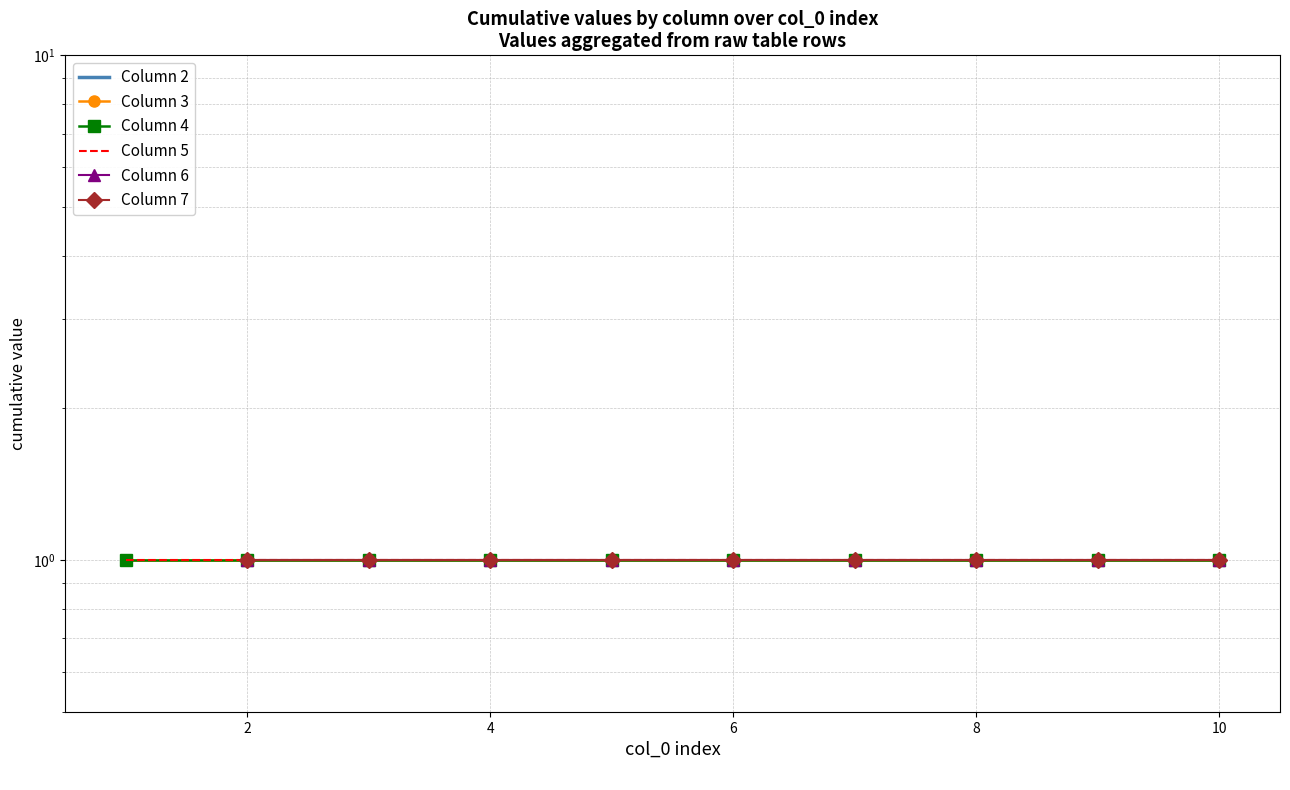

What is the minimum value for Column 3?

1.0